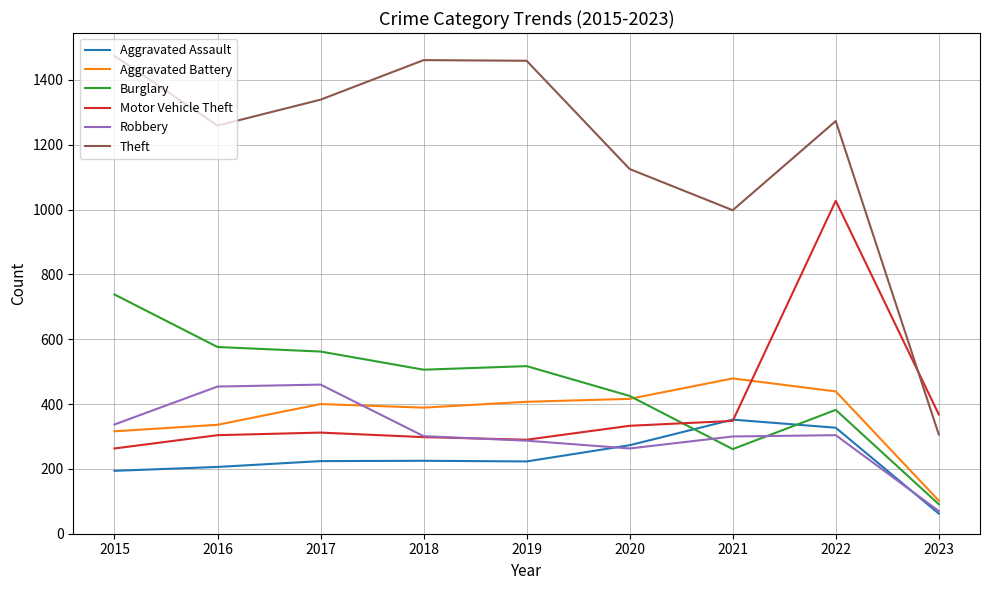

What is the difference between the maximum and minimum values in the Motor Vehicle Theft series?

764